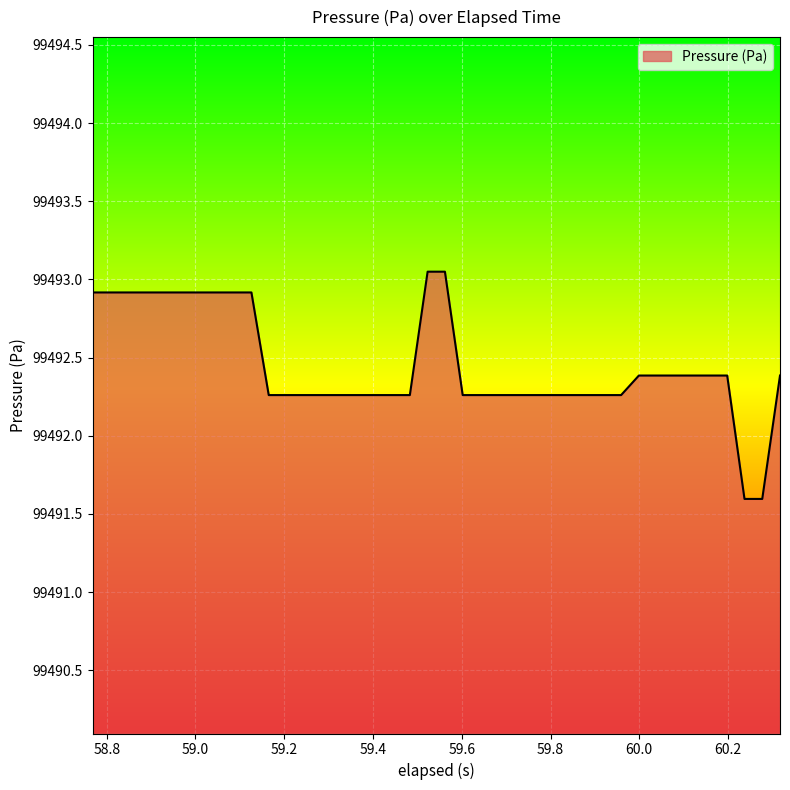

What is the smallest value displayed?

99491.6